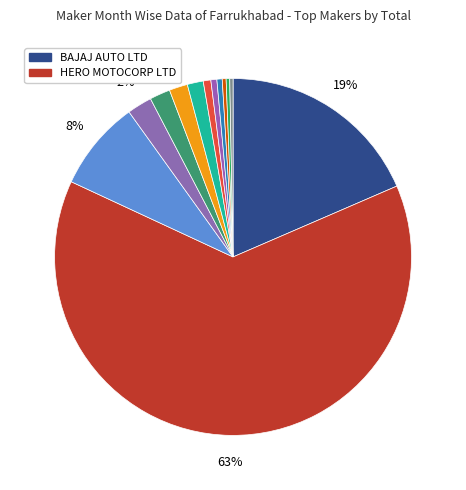

To the nearest percent, what is the difference between the largest and smallest slice percentages?

63%